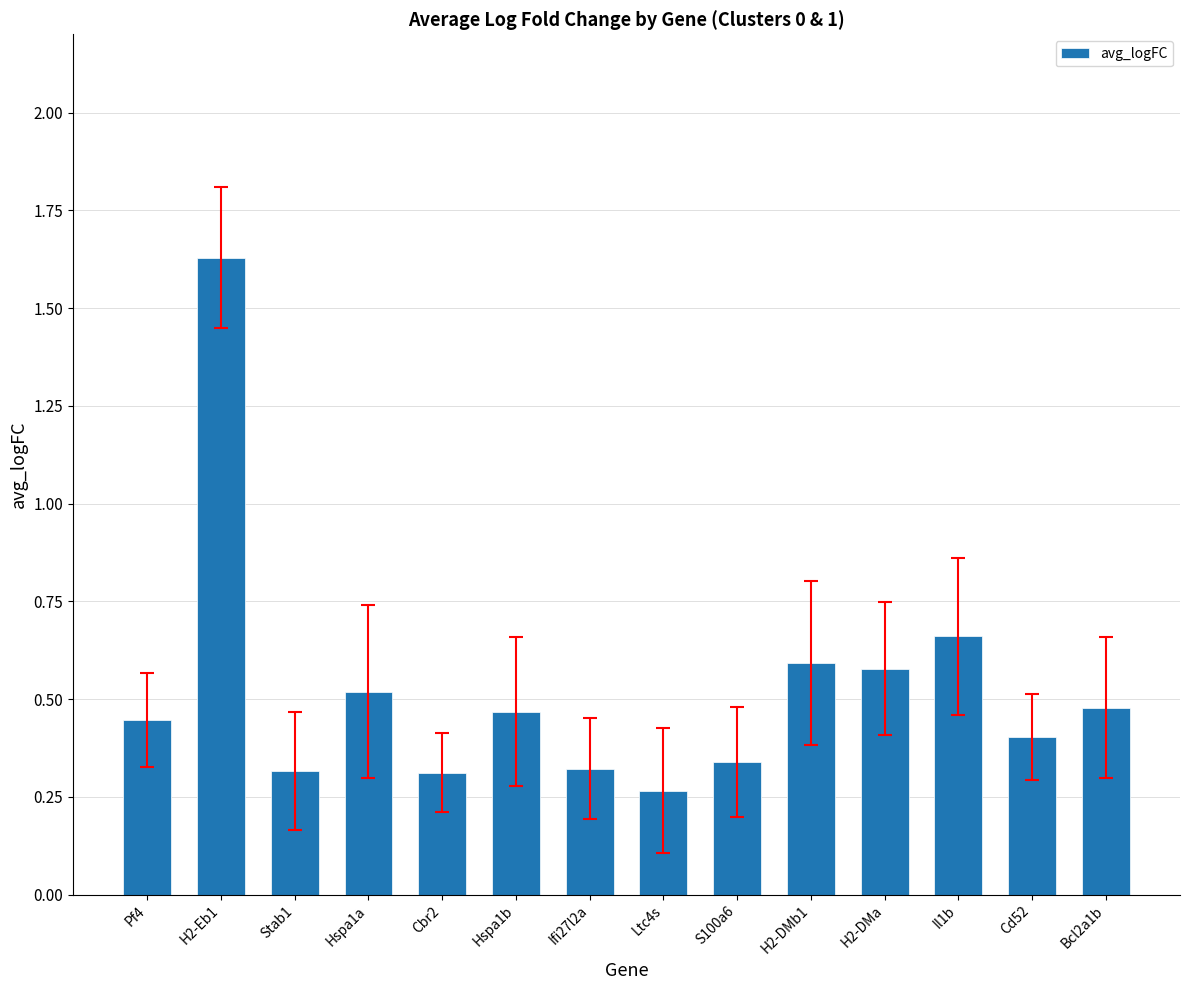

What is the change in value from H2-Eb1 to Hspa1b?

-1.2